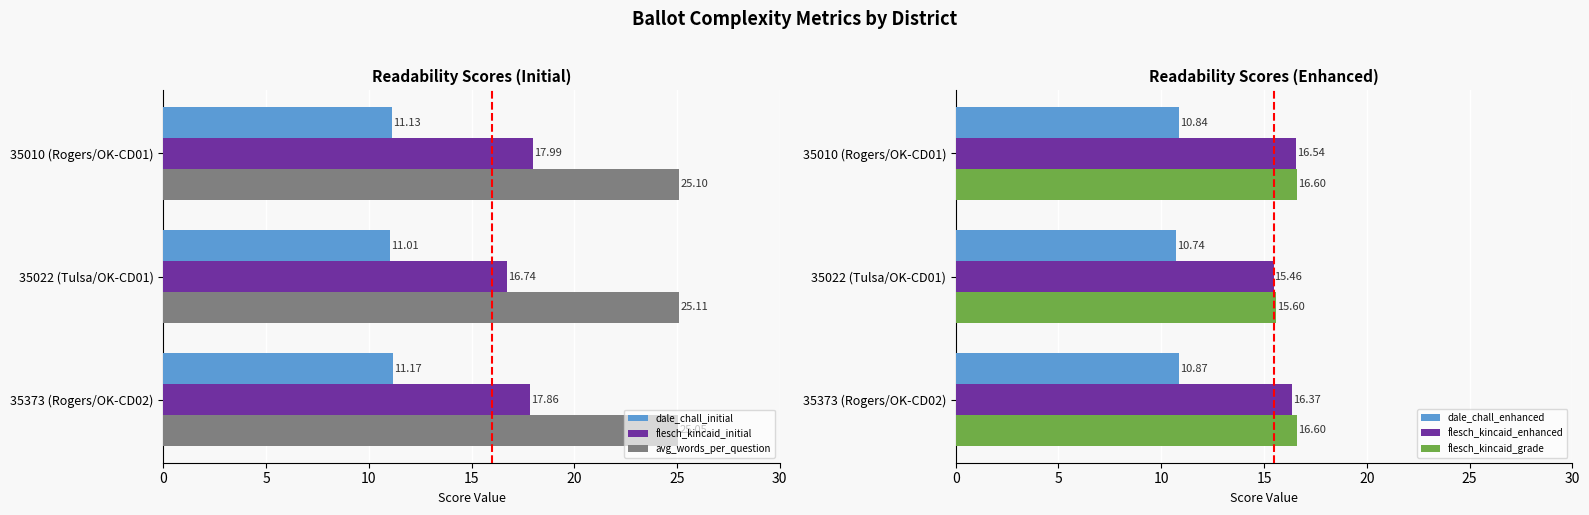

How many data points in flesch_kincaid_grade are less than 16?

1